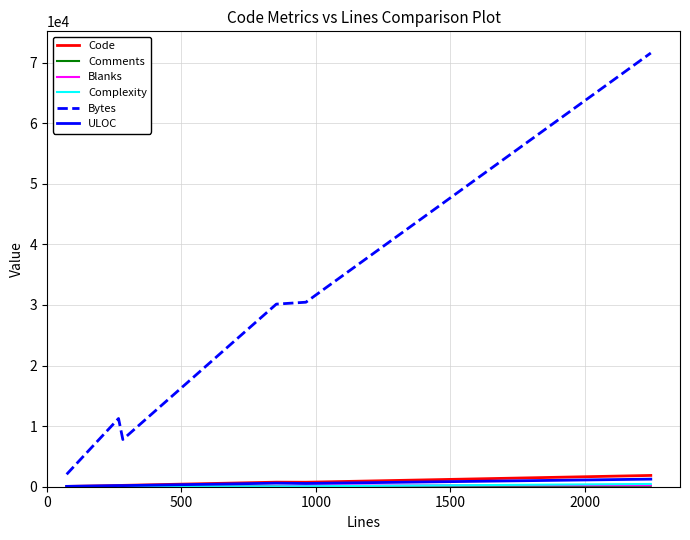

Is this an area chart (filled region under the line)?

No